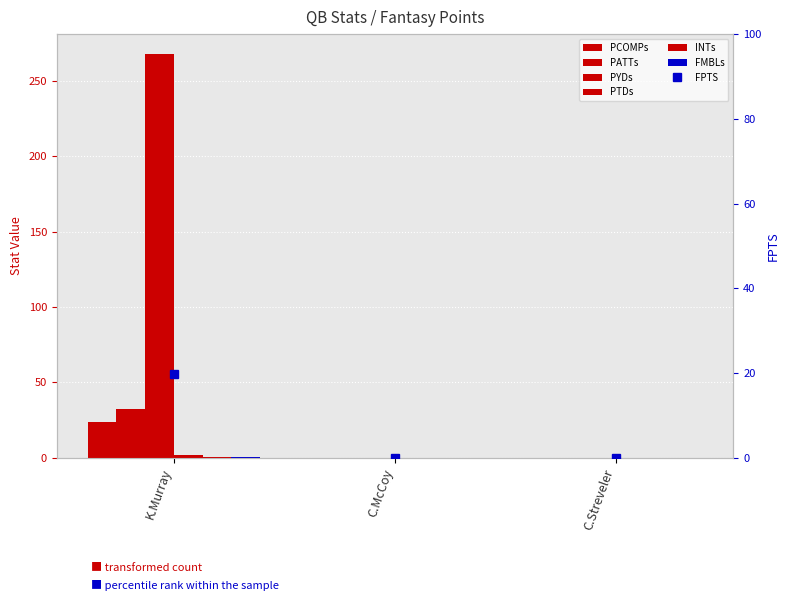

Is it true that PCOMPs equals 0.6 at C.Streveler?

False